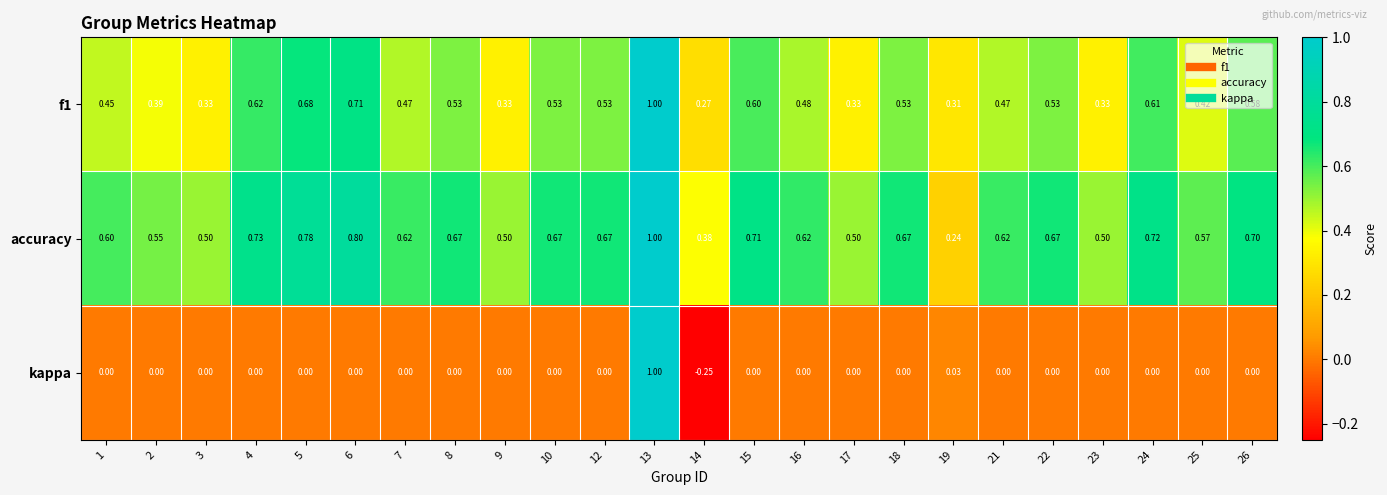

What is the total value across all series at 2?

0.9